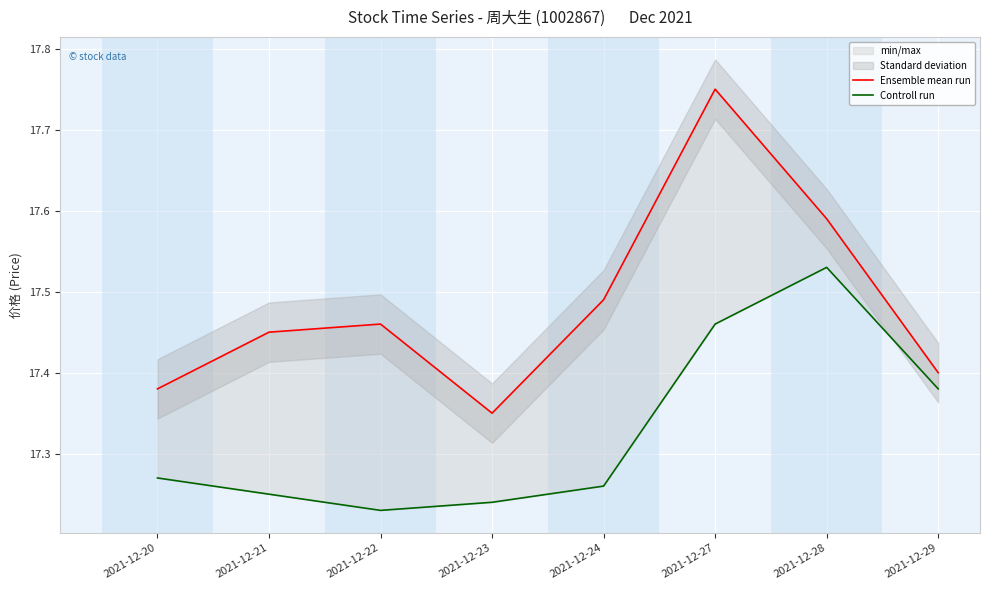

Reading right to left, extract all data points from this chart.

Ensemble mean run: 17.4	17.6	17.8	17.5	17.4	17.5	17.4	17.4
Controll run: 17.4	17.5	17.5	17.3	17.2	17.2	17.2	17.3